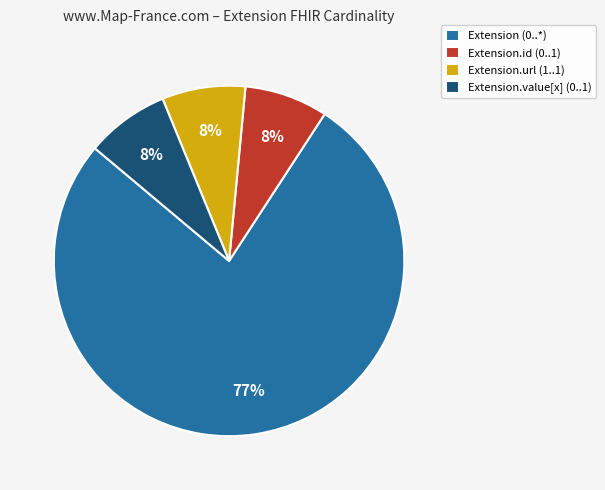

What is the ratio of the value at Extension.url (1..1) to the value at Extension.value[x] (0..1)?

1.0